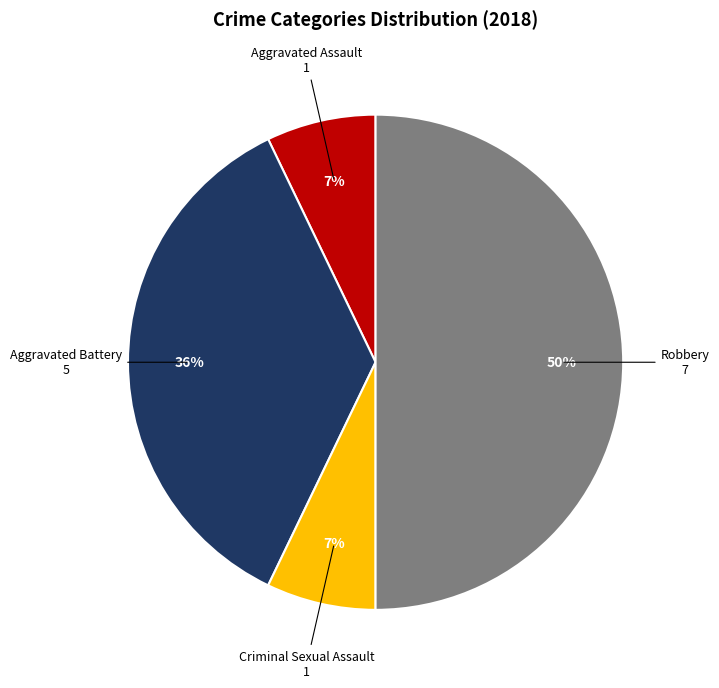

Does Aggravated Assault account for over 50% of the chart?

No